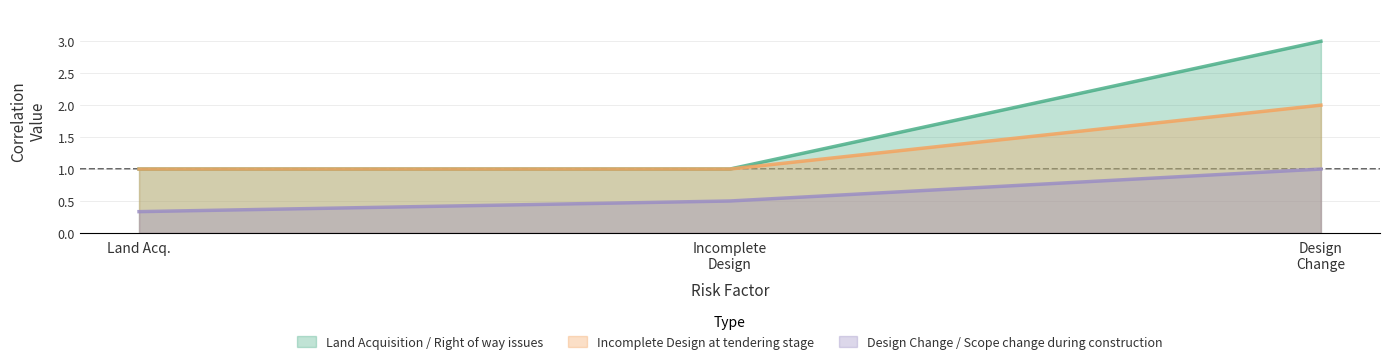

Is it true that Design Change / Scope change during construction equals 0.5 at Land Acq.?

False